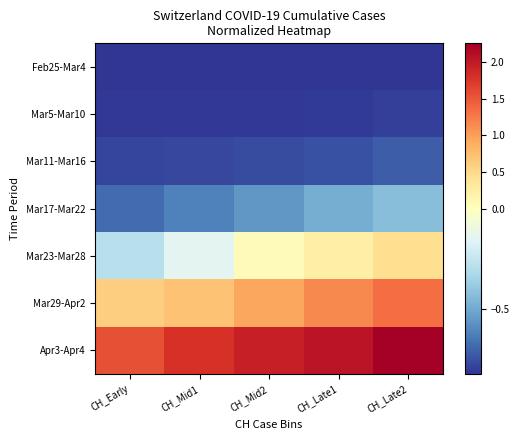

Rank the series at CH_Late2 from lowest to highest value.

Feb25-Mar4, Mar5-Mar10, Mar11-Mar16, Mar17-Mar22, Mar23-Mar28, Mar29-Apr2, Apr3-Apr4